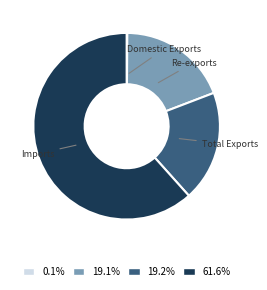

Is the sum of Total Exports and Imports greater than half?

Yes